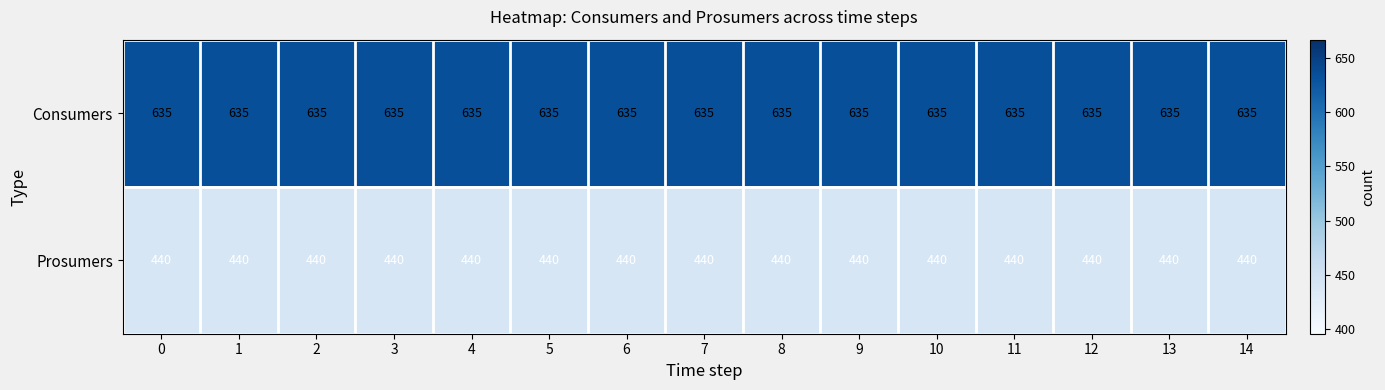

List the series in order of their peak value, highest first.

Consumers, Prosumers